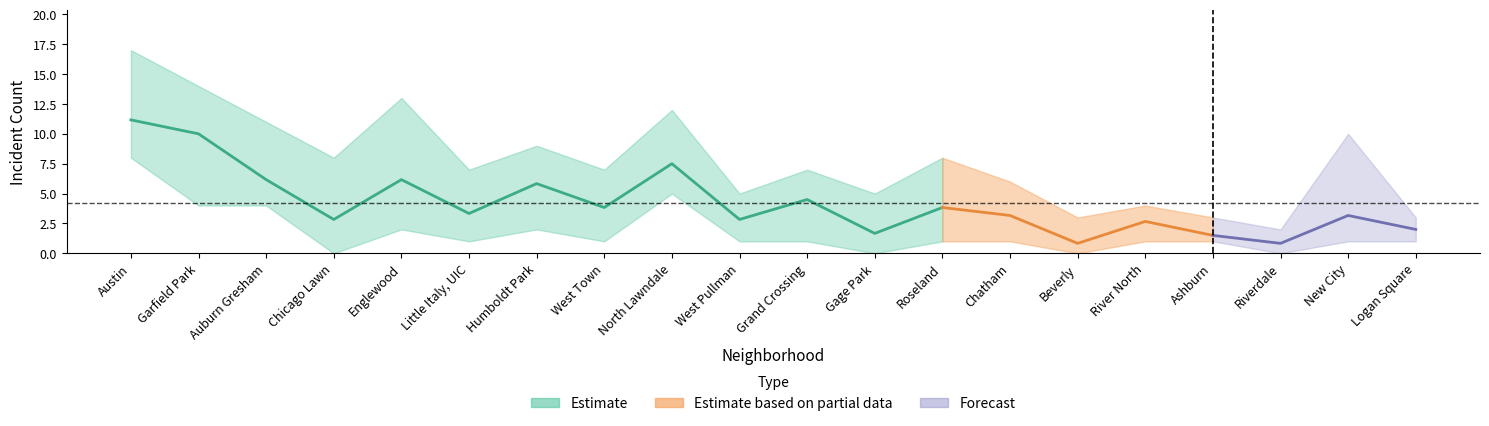

At which category is the sum across all series the highest?

Austin